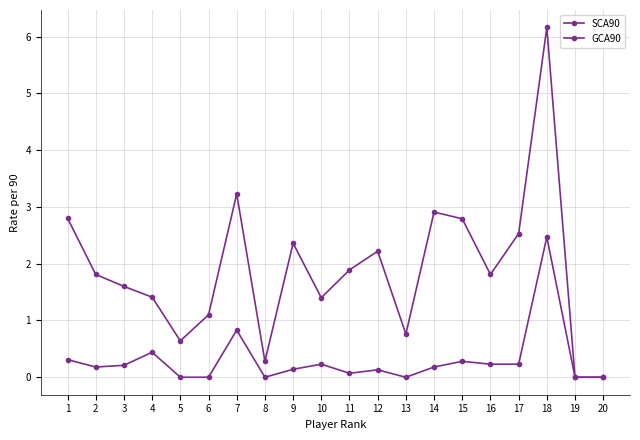

In GCA90, how many points are higher than both neighbors (excluding endpoints)?

6